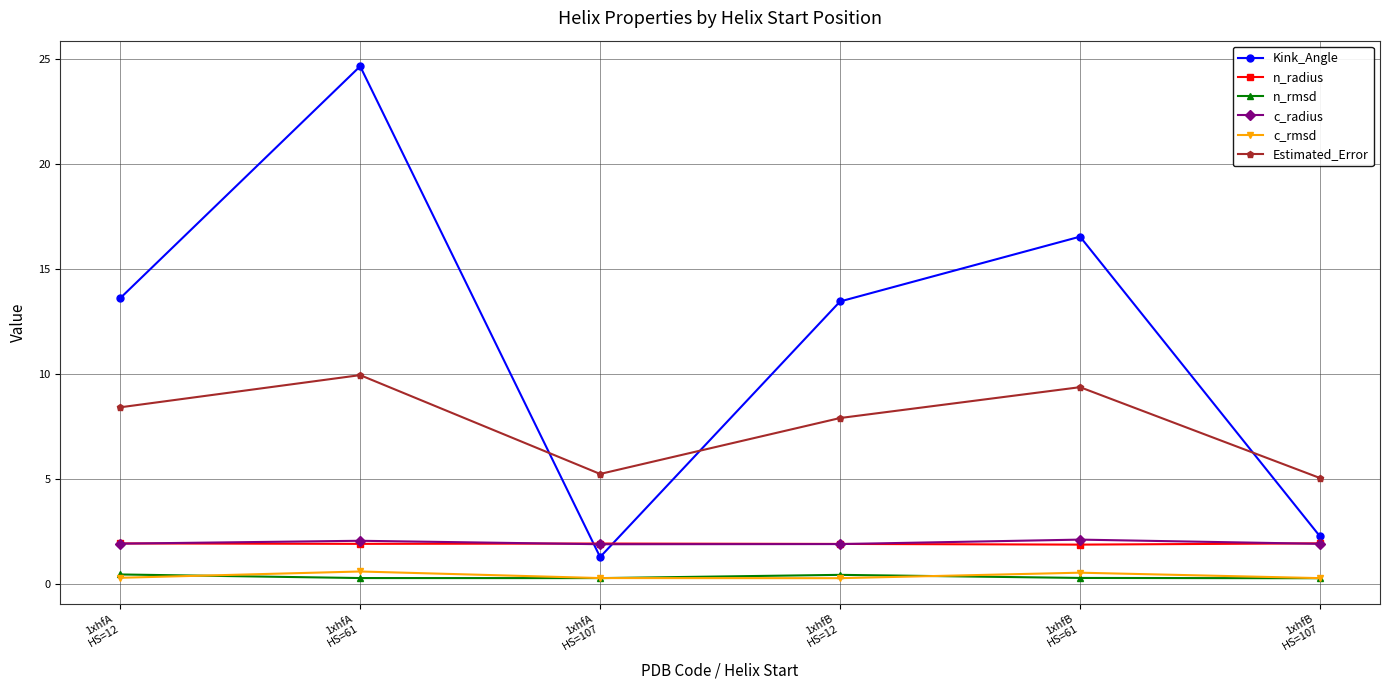

What are all the series names shown in the legend?

Kink_Angle, n_radius, n_rmsd, c_radius, c_rmsd, Estimated_Error